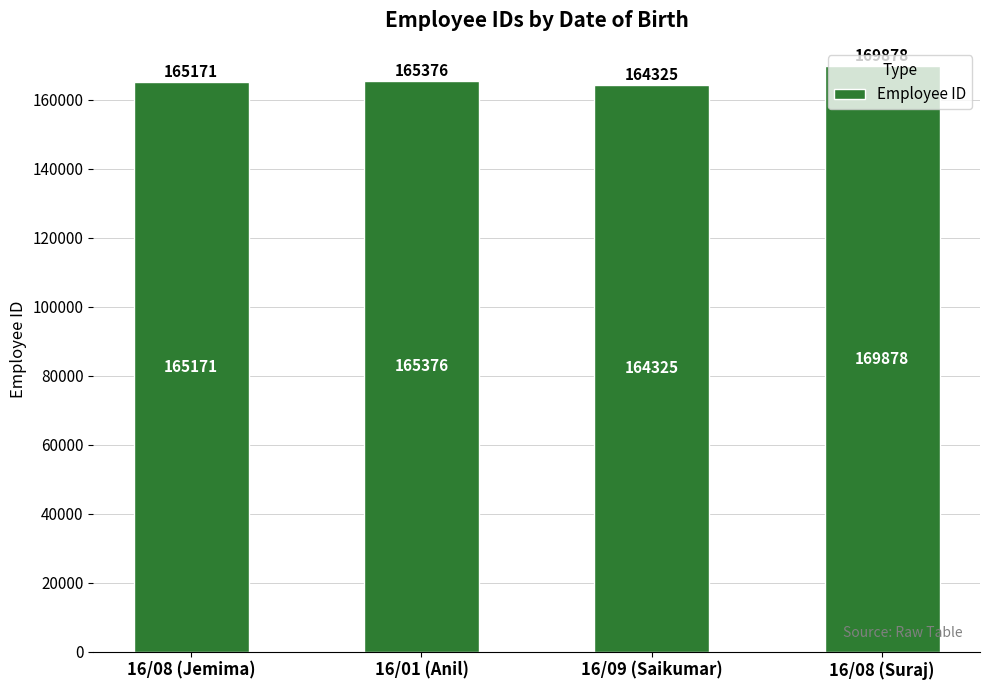

Rank the categories by value from lowest to highest.

16/09 (Saikumar), 16/08 (Jemima), 16/01 (Anil), 16/08 (Suraj)